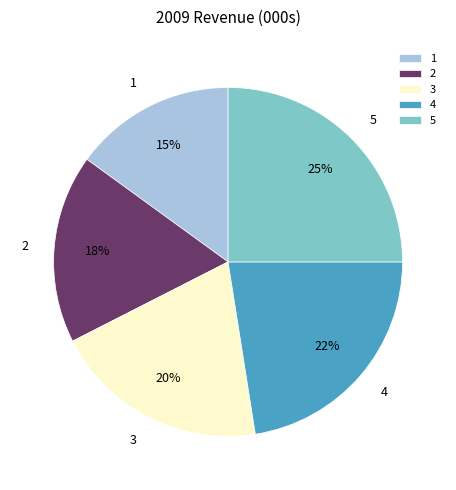

To the nearest percent, what portion does 5 represent?

25%